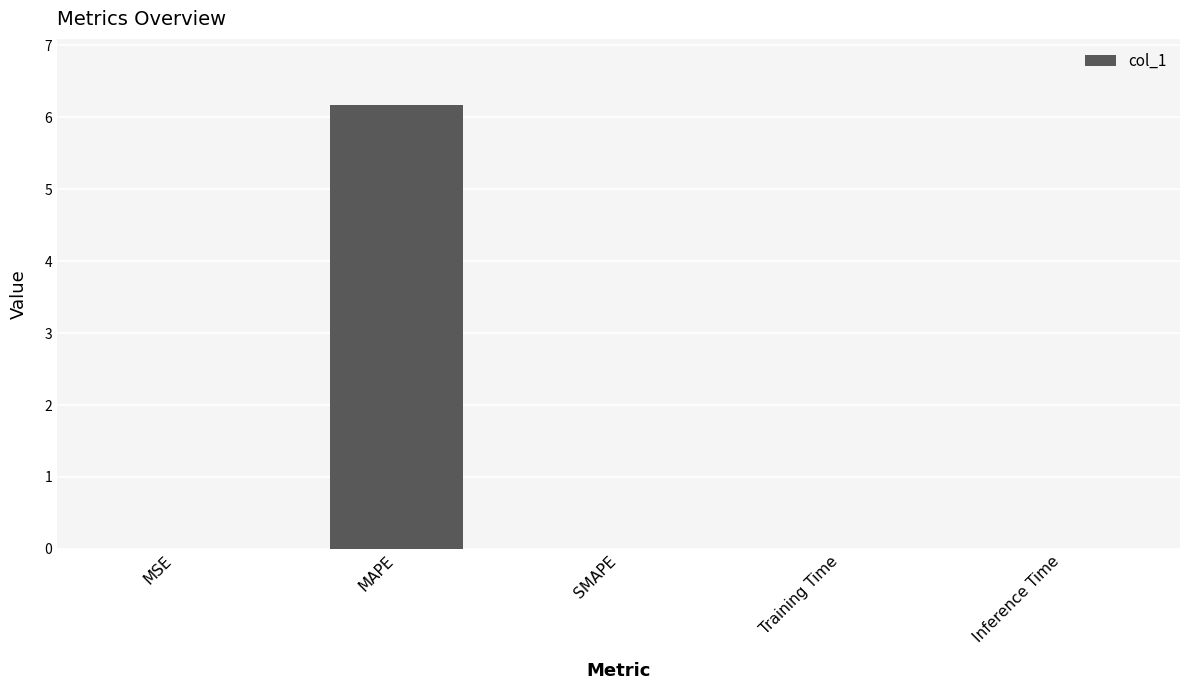

What is the greatest value displayed?

6.2